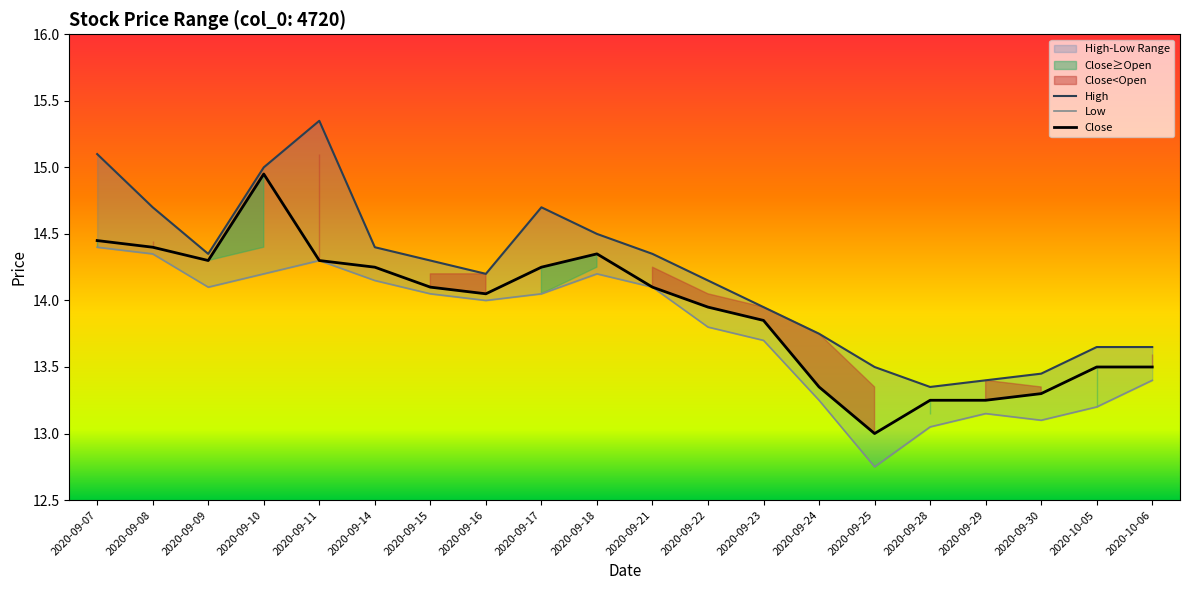

List the series in order of their peak value, highest first.

High, Close, Low